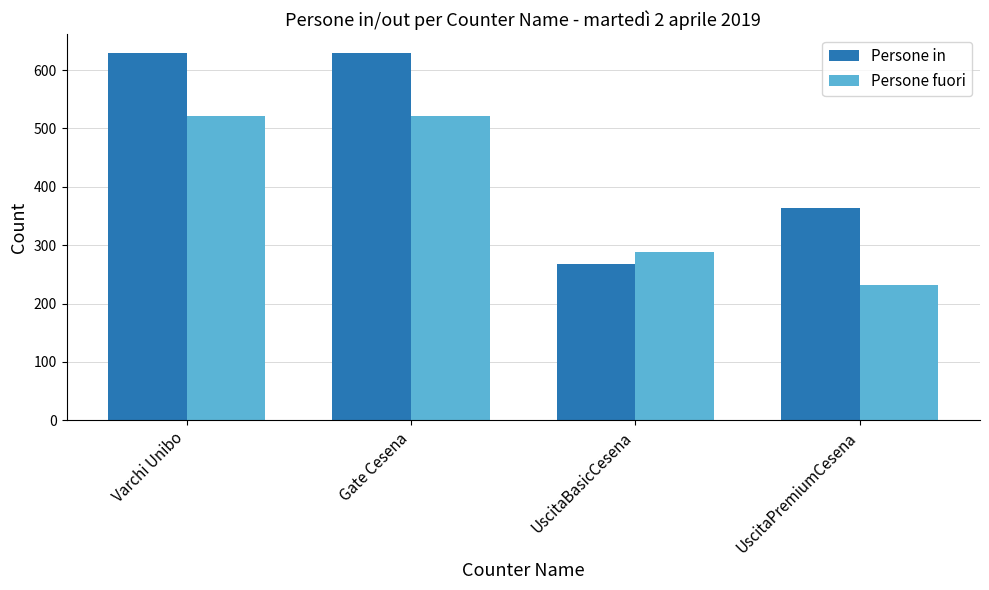

Reading left to right, extract all data points from this chart.

Persone in: 630	630	267	363
Persone fuori: 521	521	289	232